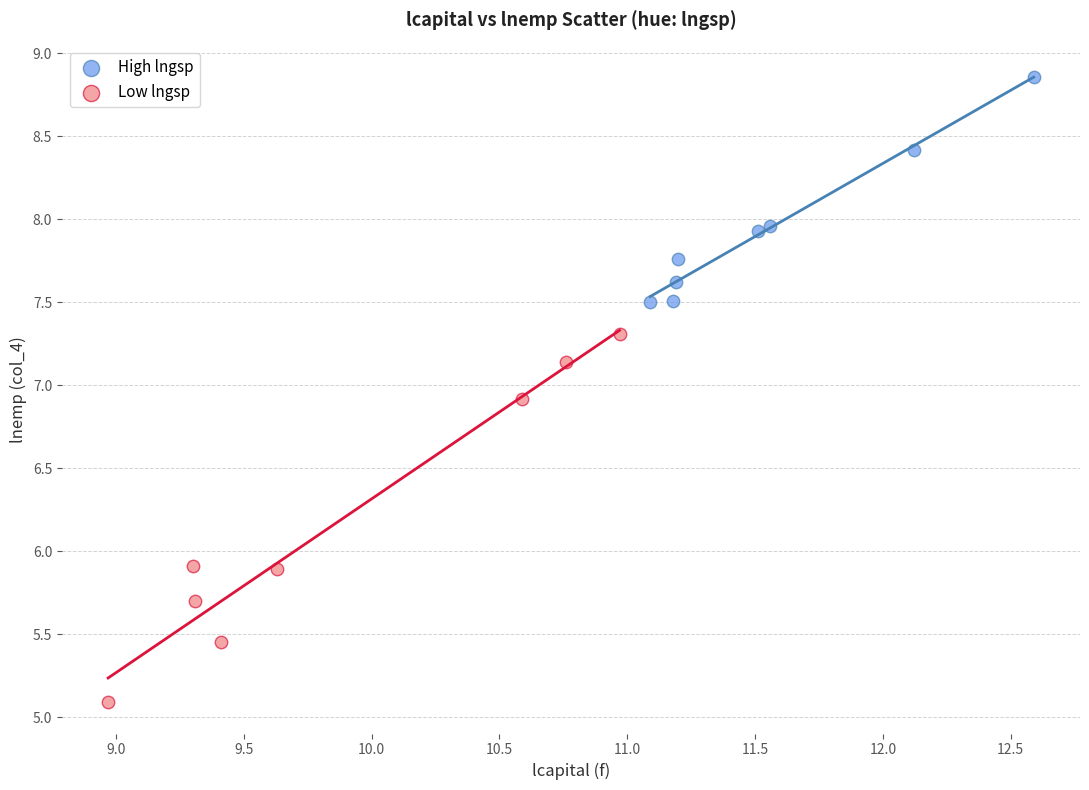

Which series reaches the minimum Y coordinate?

Low lngsp